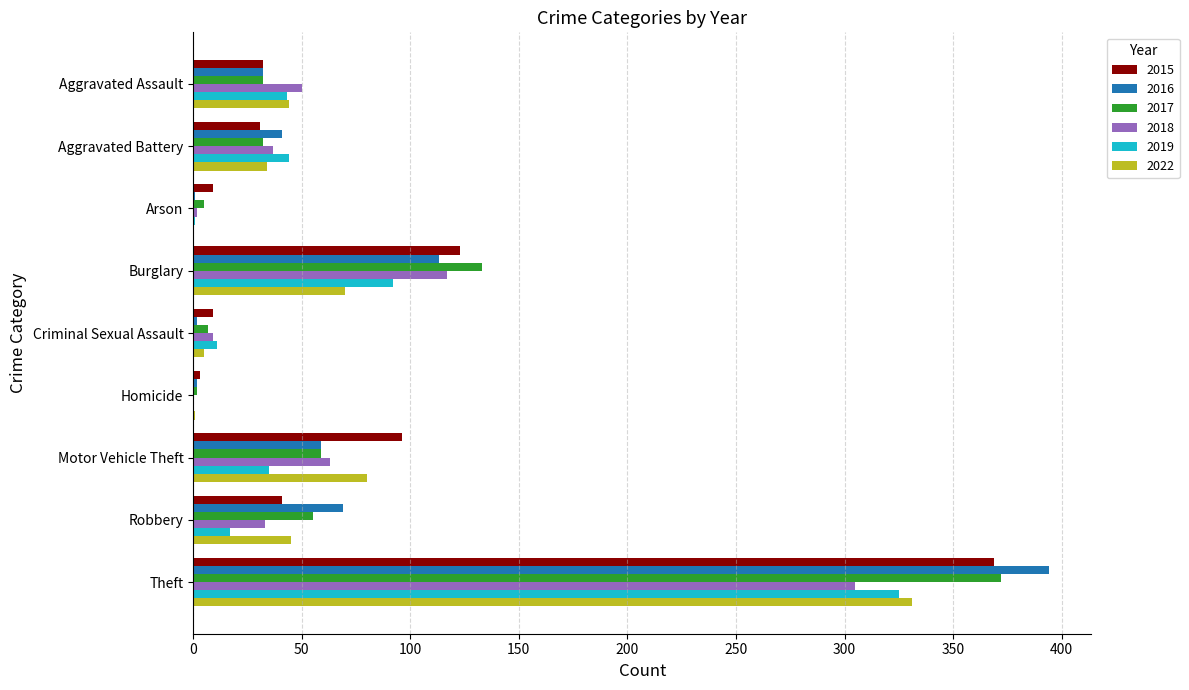

What is the sum of the 2022 values at Aggravated Battery and Theft?

365